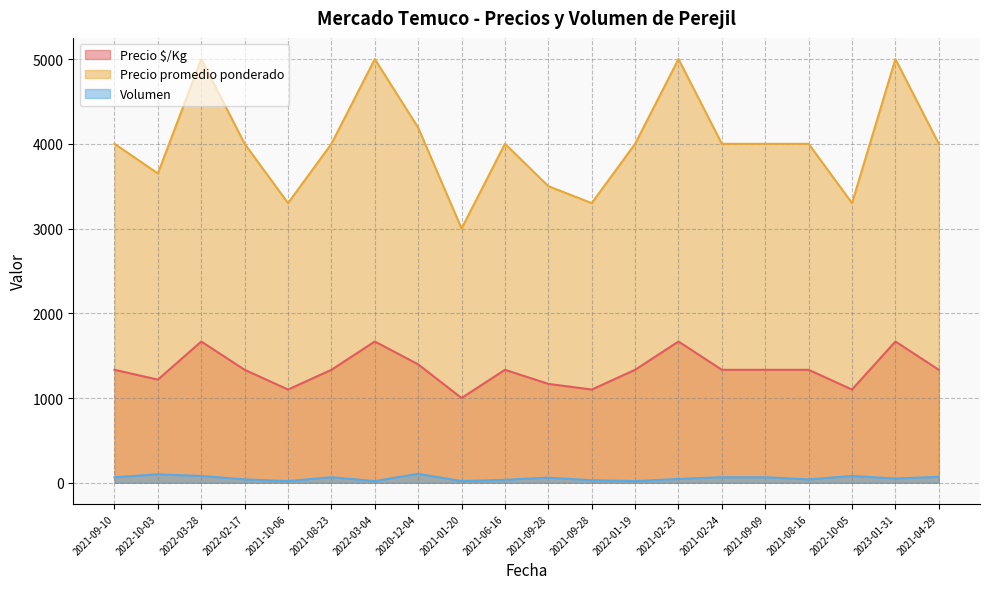

True or false: Precio promedio ponderado and Volumen intersect in this chart.

False